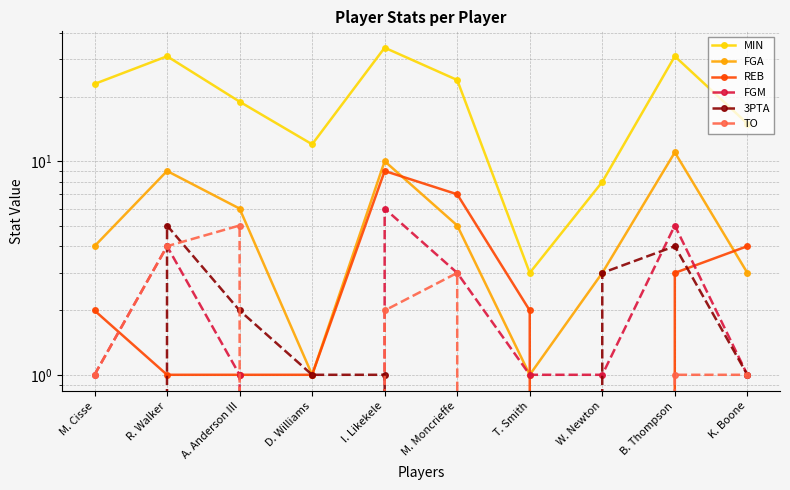

How many distinct data groups are displayed?

6